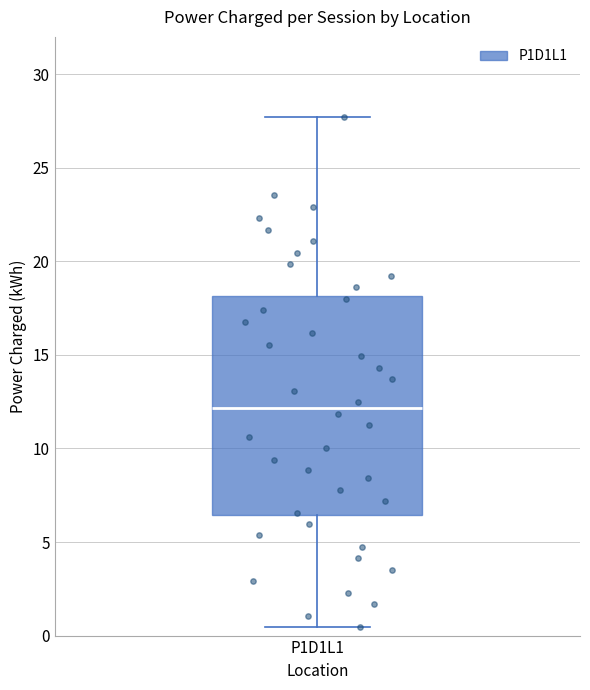

Where does the lower whisker of the box for P1D1L1 end on the y-axis? The values are not printed on the chart, so give them approximately, as read against the axis.

0.5